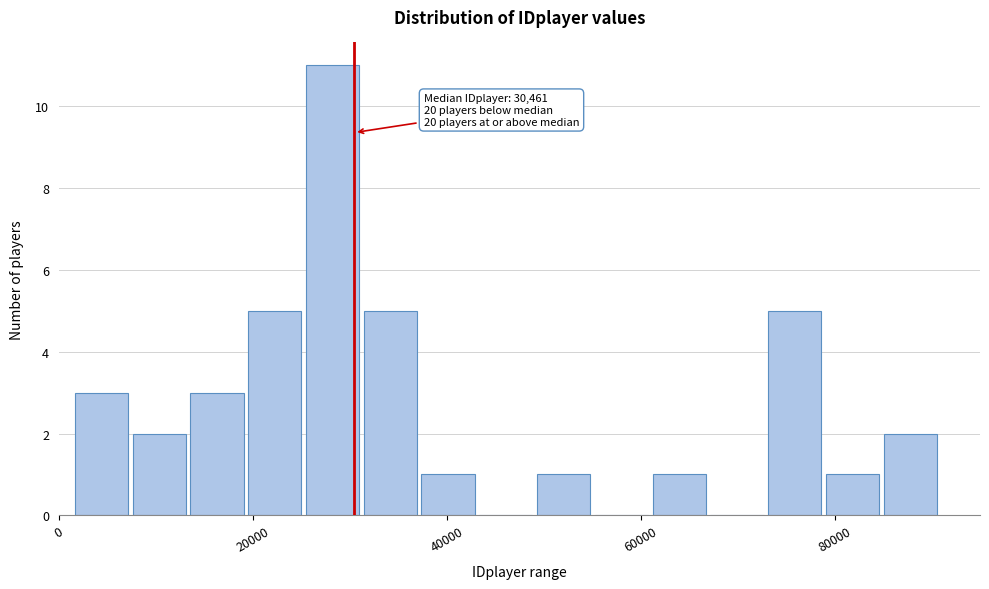

Read against the x-axis, roughly where is the centre of the tallest bar?

28000